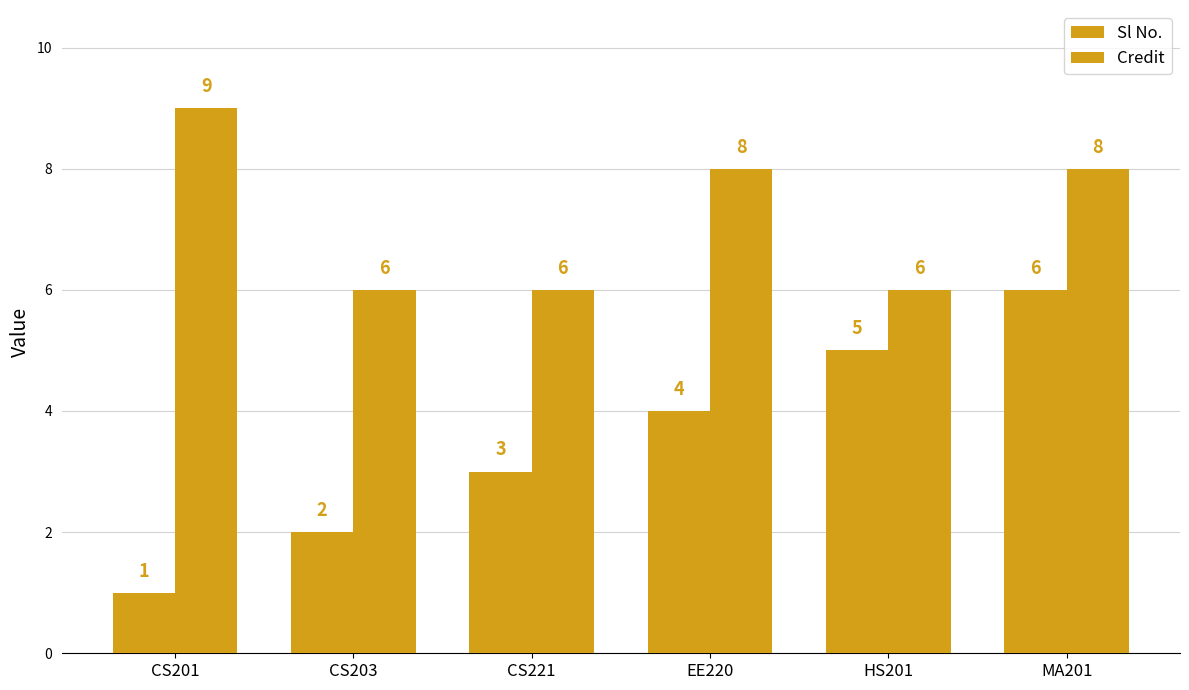

Count the number of data series in this chart.

2